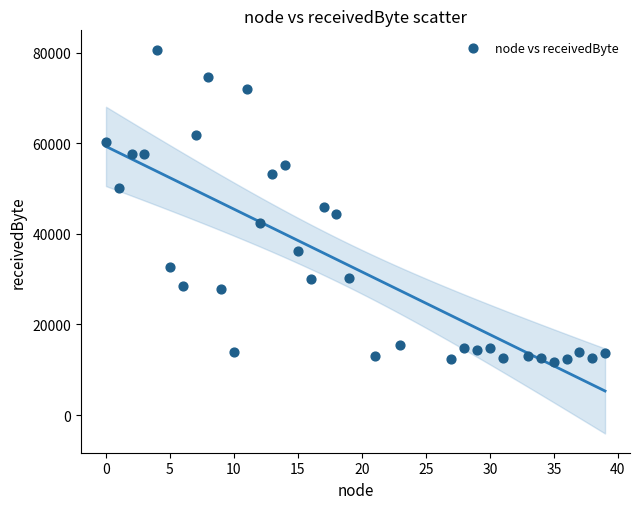

What is the range of X values (max minus min)?

39